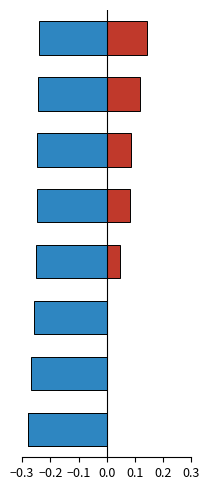

What position from the left is 0.1?

5